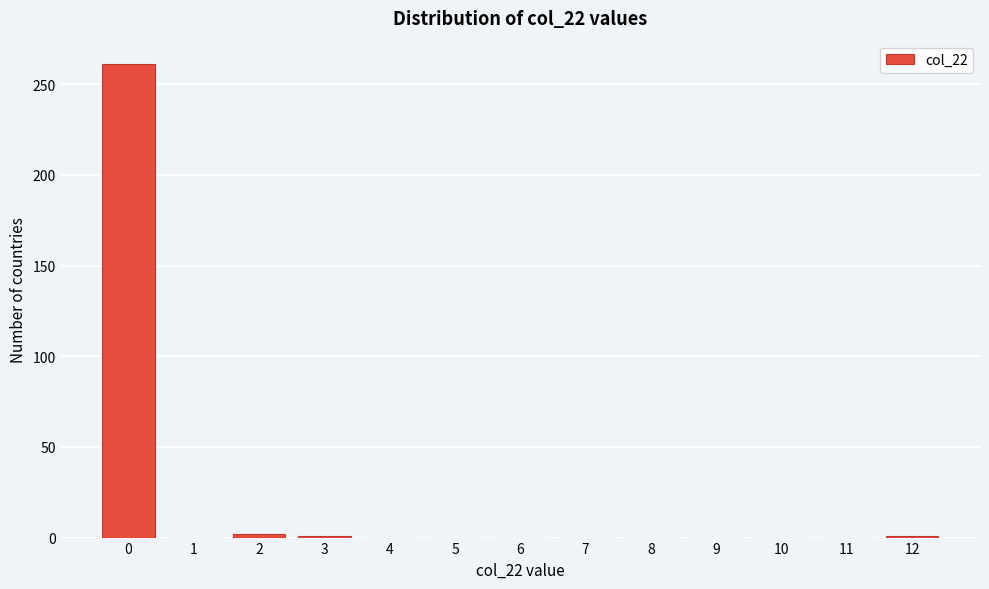

Reading left to right, list every bar in this chart as the range it spans on the x-axis followed by its height. The values are not printed on the chart, so give them approximately, as read against the axis.

-0.5 to 0.5: 260
0.5 to 1.5: 0
1.5 to 2.5: under 5
2.5 to 3.5: under 5
3.5 to 4.5: 0
4.5 to 5.5: 0
5.5 to 6.5: 0
6.5 to 7.5: 0
7.5 to 8.5: 0
8.5 to 9.5: 0
9.5 to 10.5: 0
10.5 to 11.5: 0
11.5 to 12.5: under 5